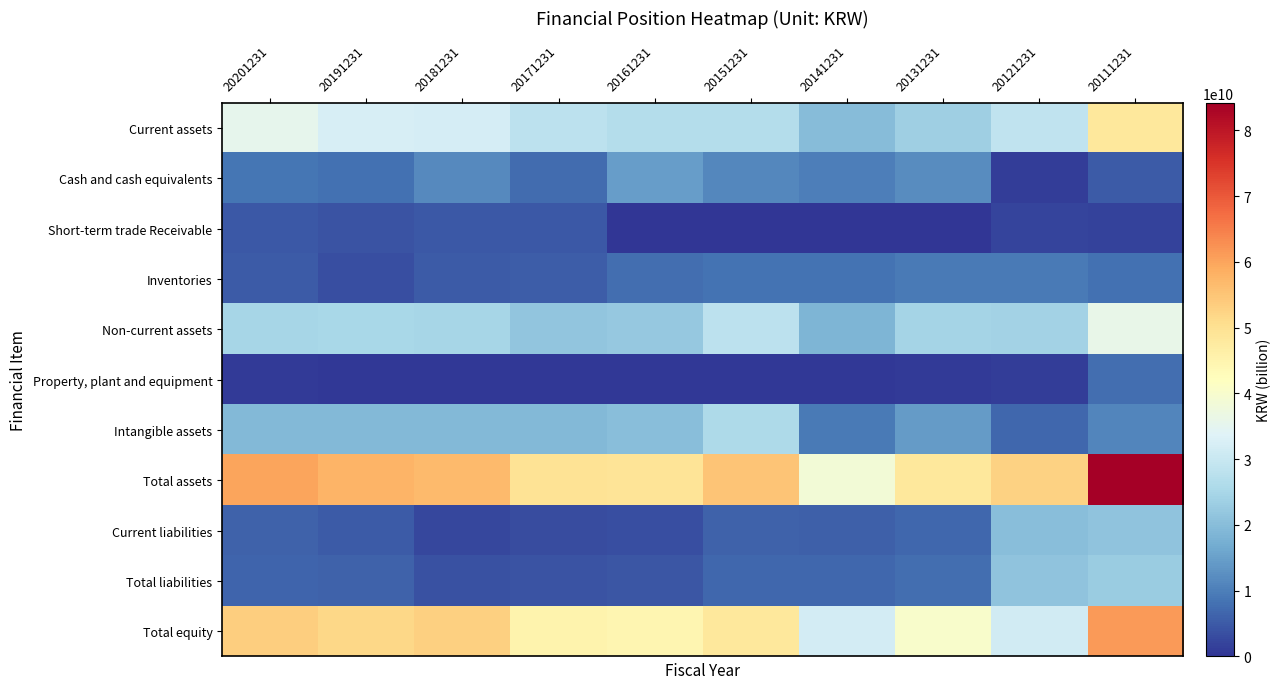

Is it true that Total assets equals 4 at 20141231?

False